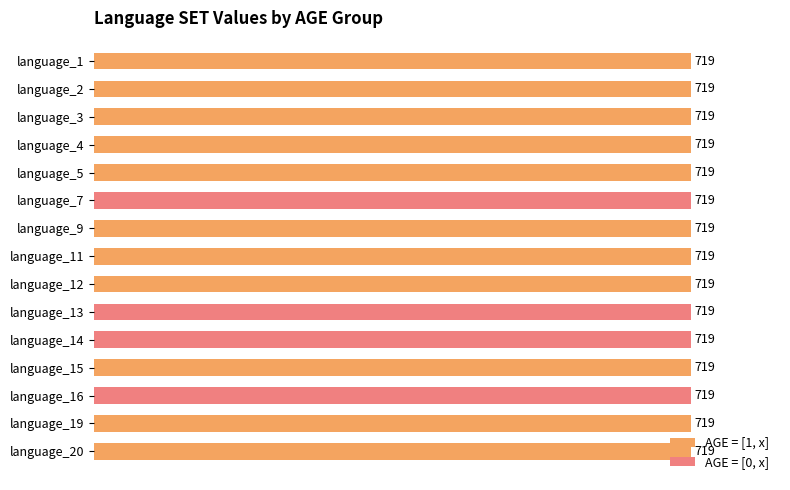

How many data points does each series have?

15